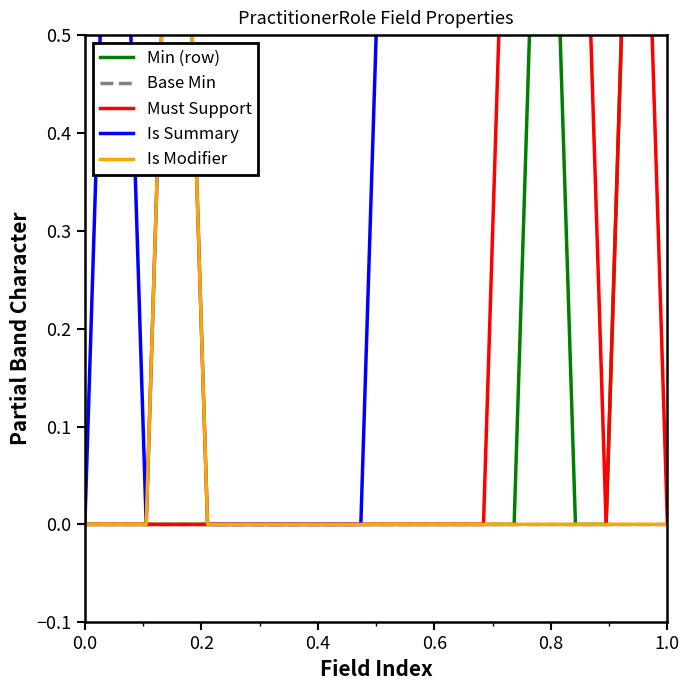

True or false: Must Support has a value of 0 at 8.

False